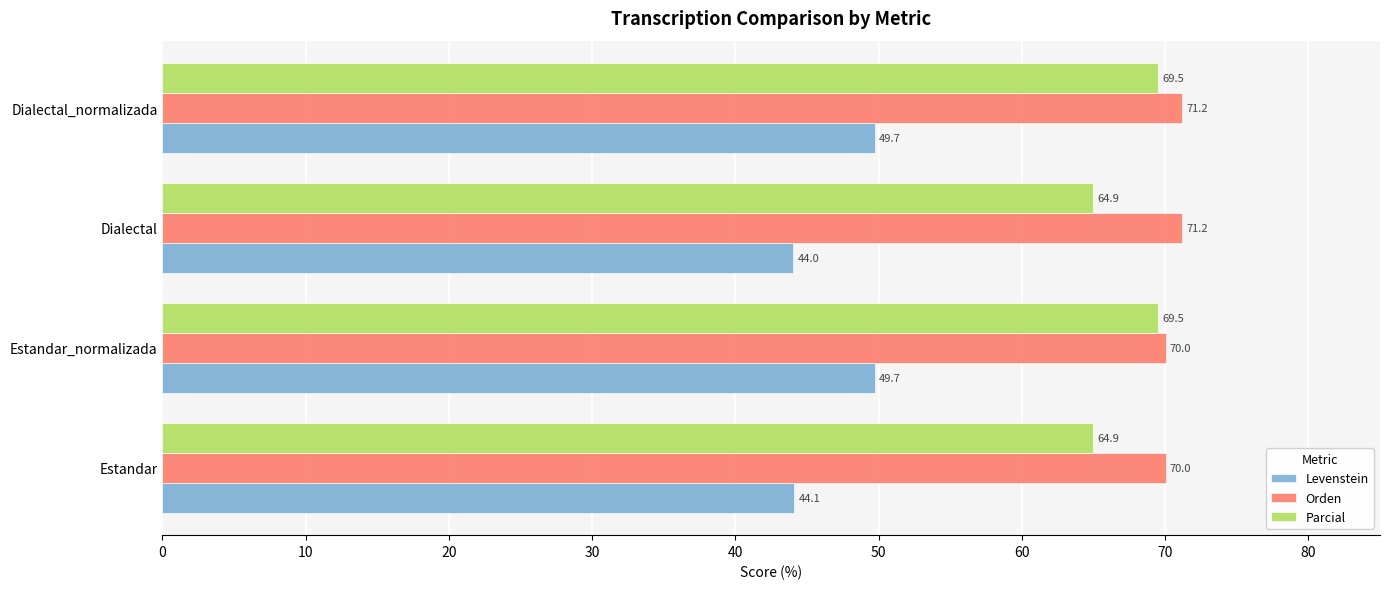

Where is Levenstein nearest to the value 46?

Estandar